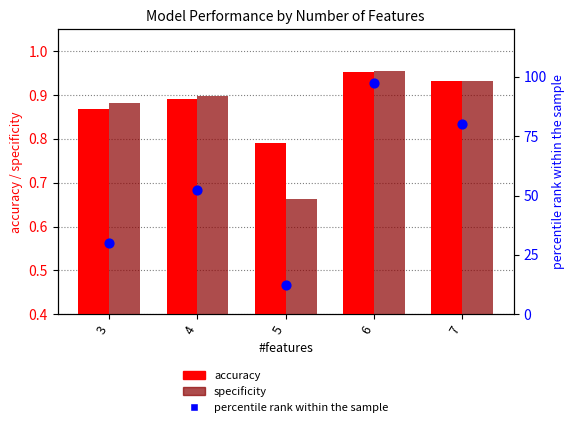

What is the total value across all series at 4?

54.3